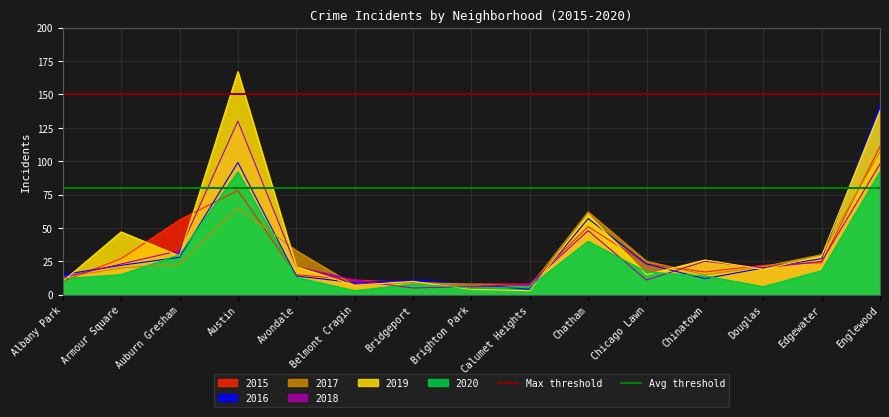

Which series has the largest total across all categories?

Max threshold